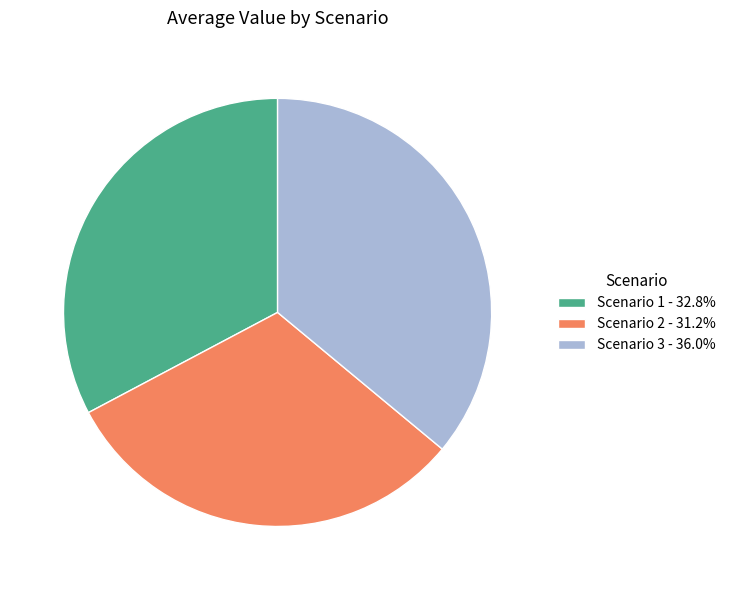

Does Scenario 1 account for over 50% of the chart?

No